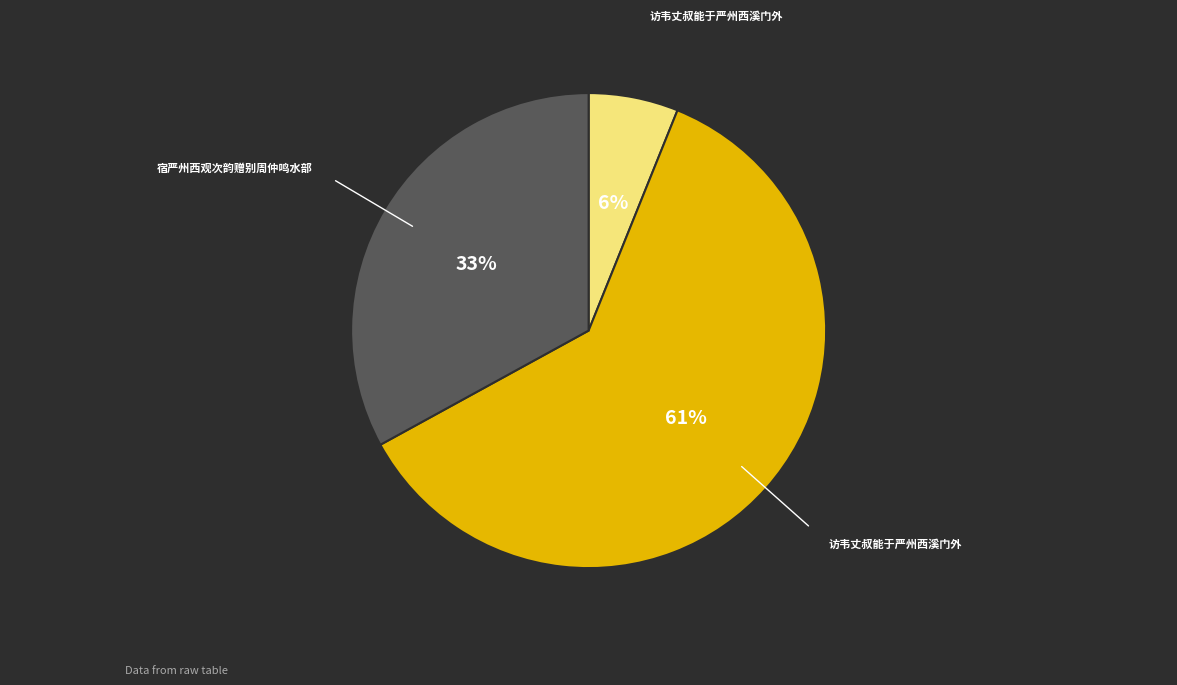

How many segments does this pie chart have?

3